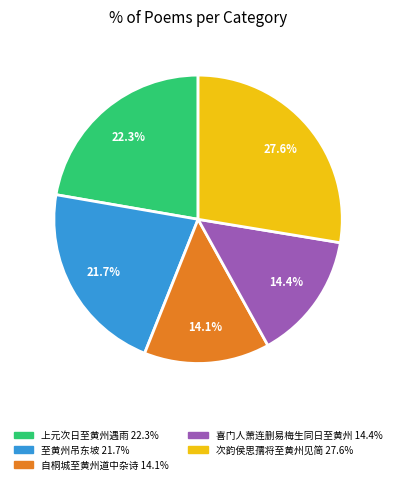

Count the number of slices in the pie.

5